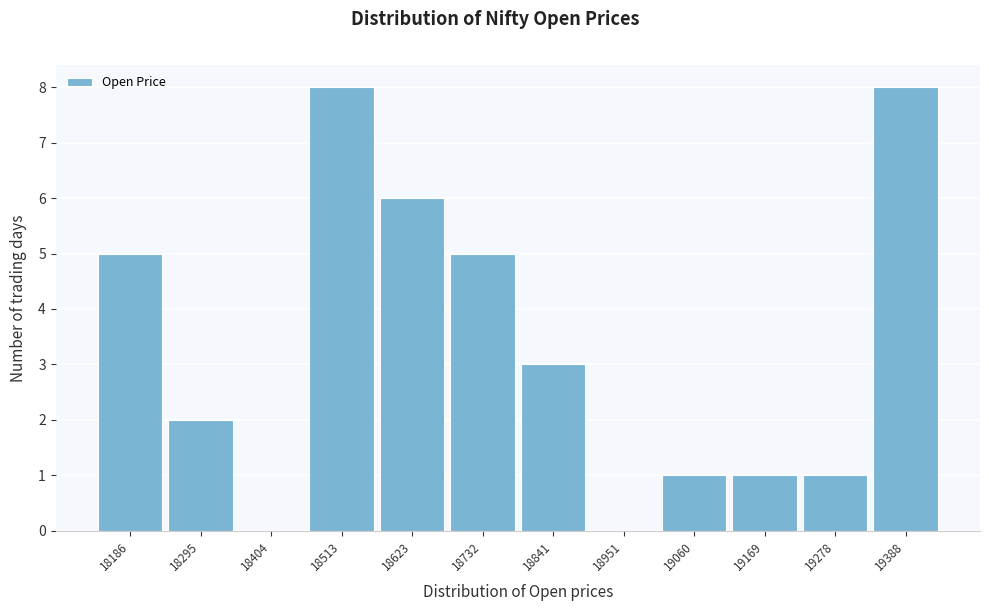

Reading left to right, what are all the values shown in this chart?

18186=5	18295=2	18404=0	18513=8	18623=6	18732=5	18841=3	18951=0	19060=1	19169=1	19278=1	19388=8